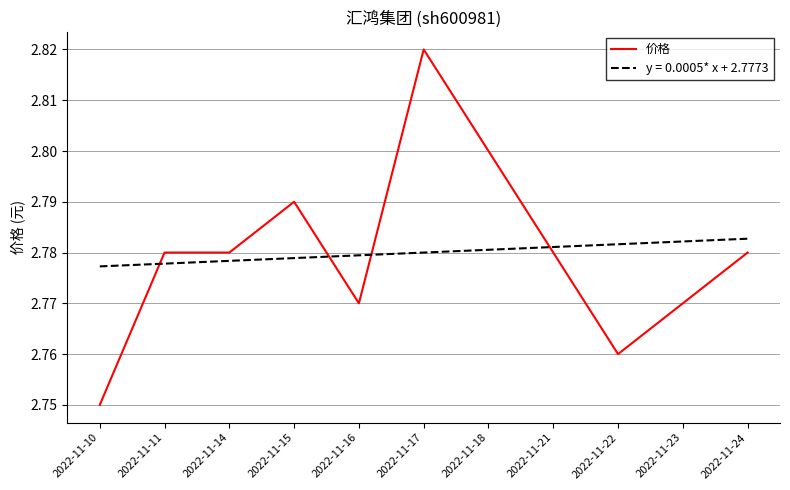

True or false: 价格 has a value of 2.8 at 2022-11-11.

True